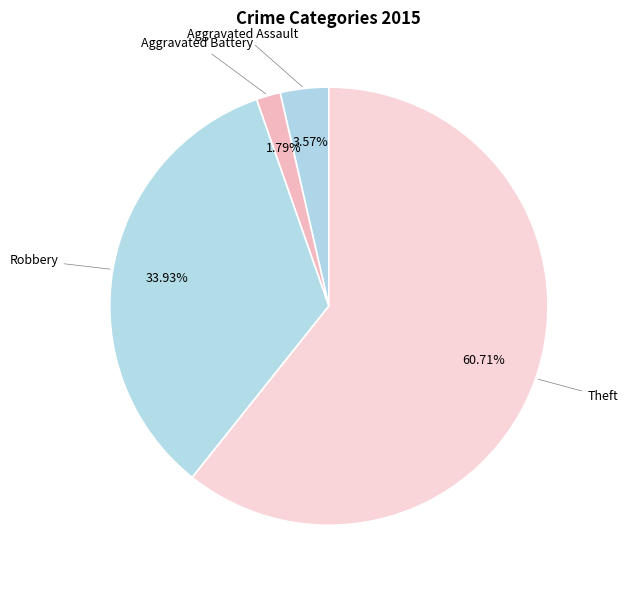

How many slices are in this pie chart?

4